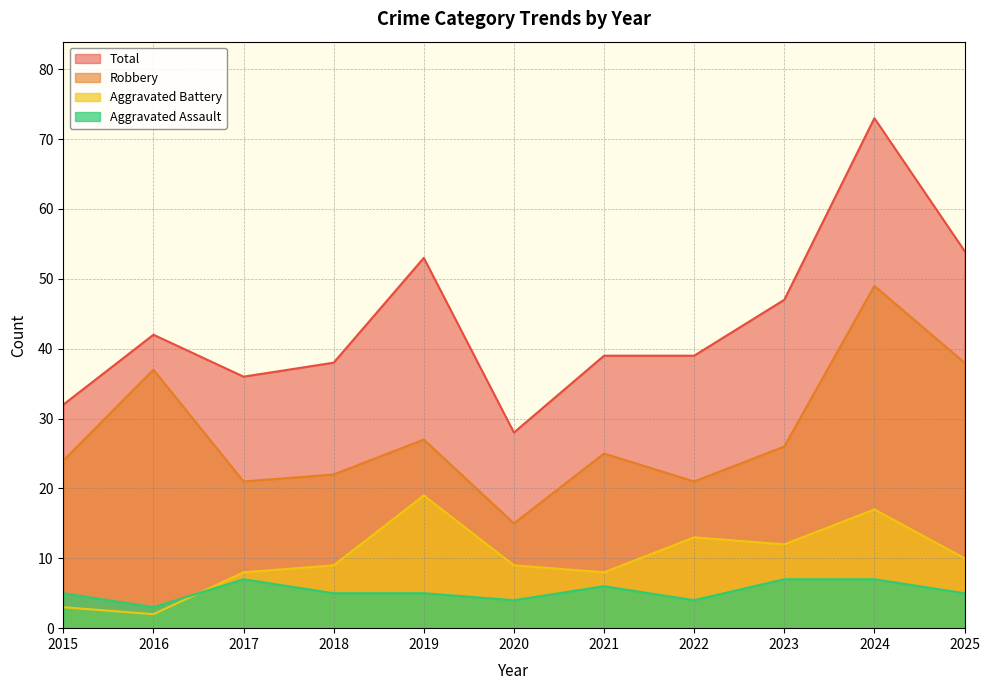

Which label corresponds to the smallest value in the chart?

2016